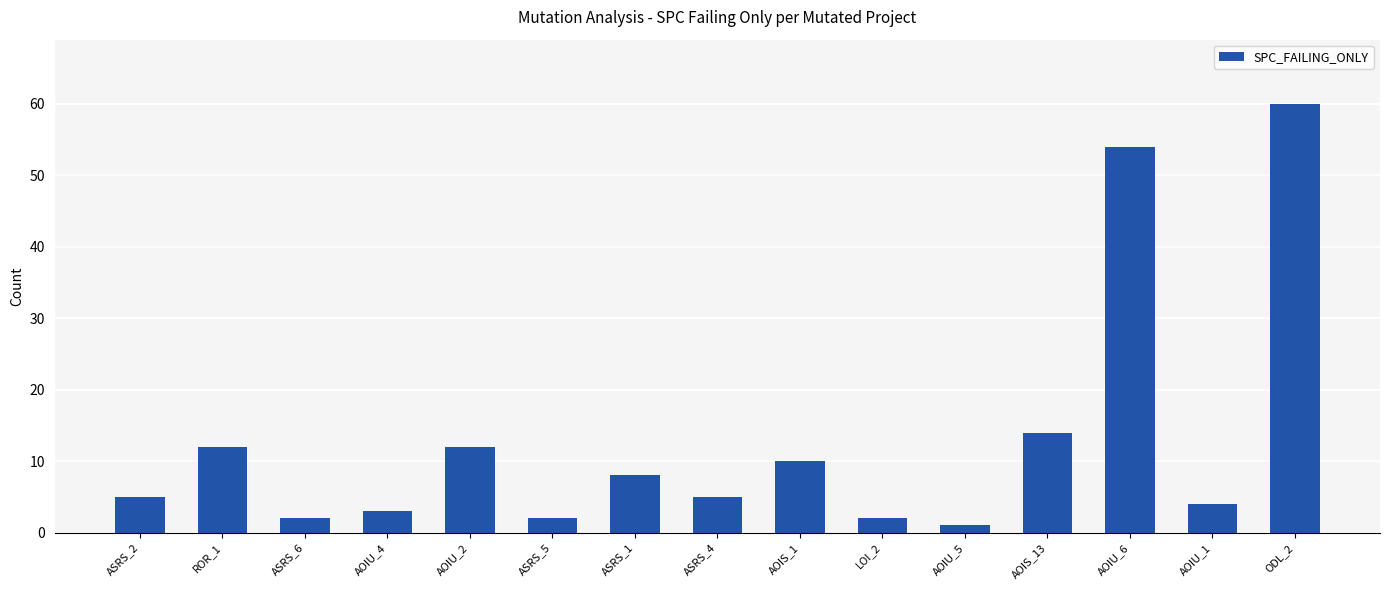

How many bars are there in total?

15